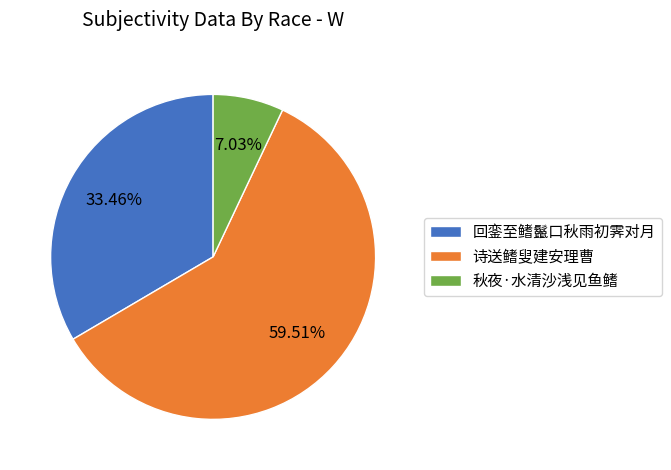

Which has a higher value, 秋夜·水清沙浅见鱼鳍 or 回銮至鳍鬣口秋雨初霁对月?

回銮至鳍鬣口秋雨初霁对月